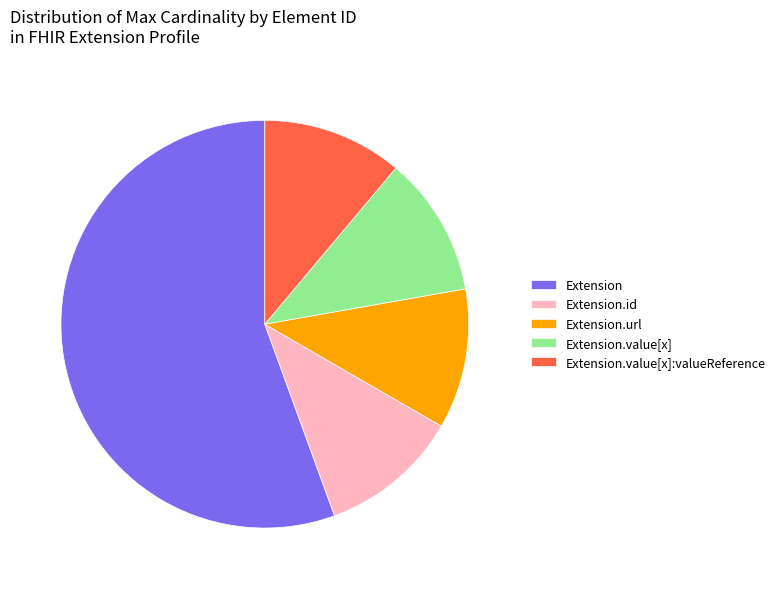

The Extension slice represents 47% of the pie. True or false?

False